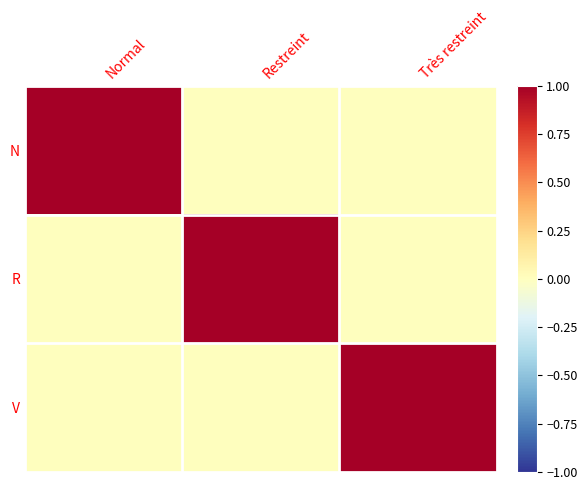

Between Normal and Restreint, which is larger?

Normal